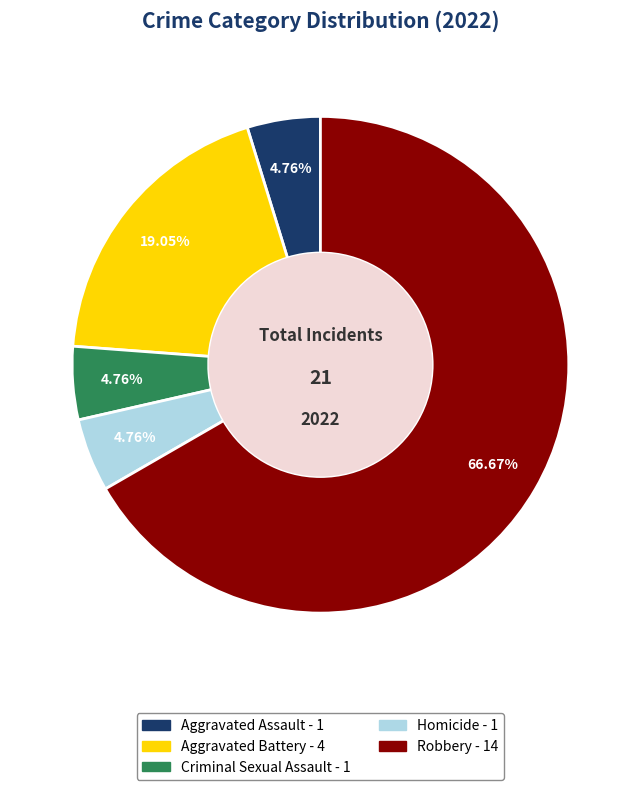

Do Homicide and Criminal Sexual Assault together represent more than half of the pie?

No